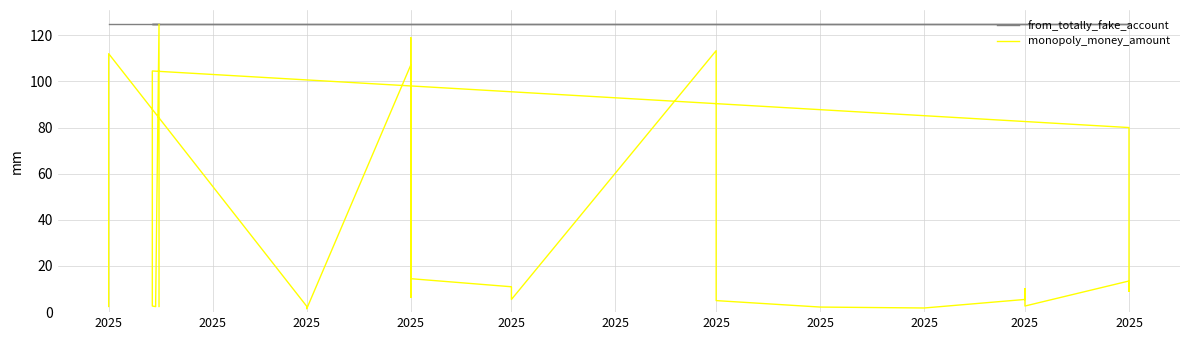

True or false: monopoly_money_amount and from_totally_fake_account intersect in this chart.

False